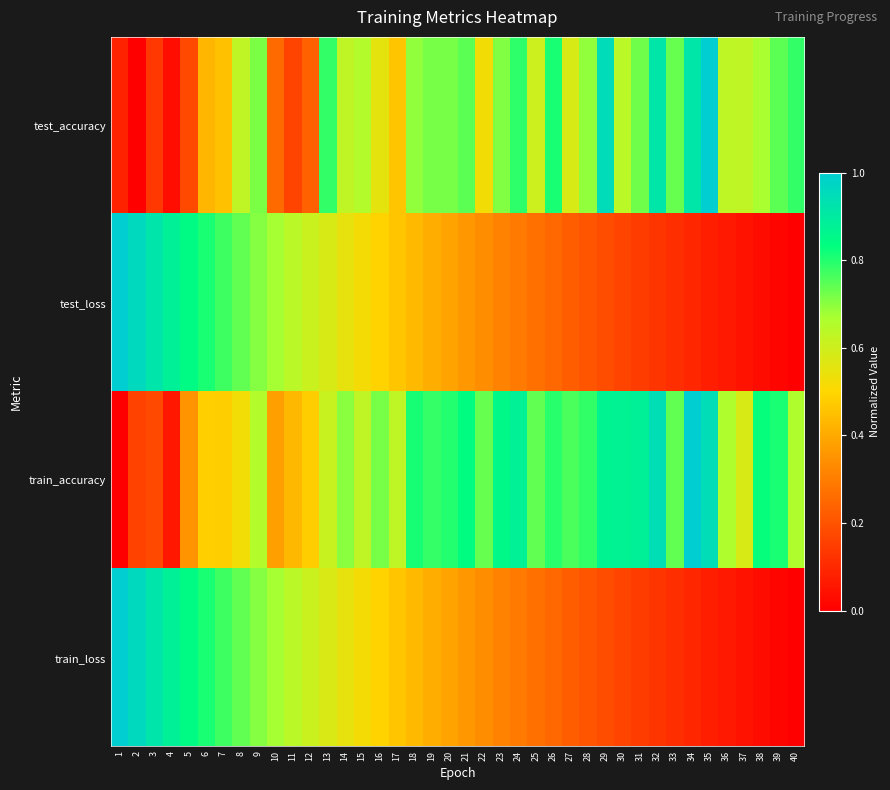

How many distinct data groups are displayed?

4